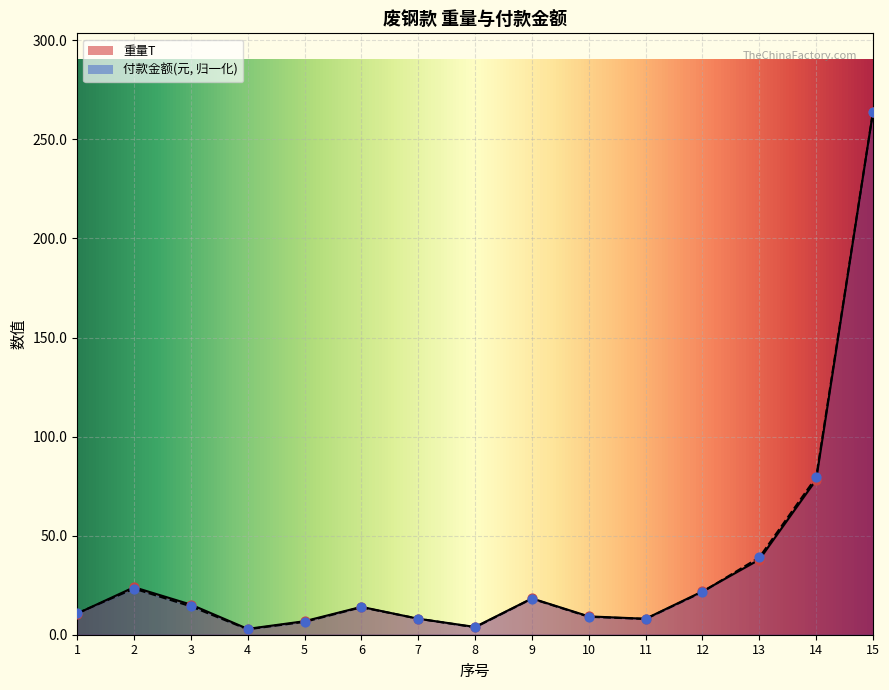

Is the value of 重量T at 6 greater than the value of 付款金额(元) at 11?

Yes